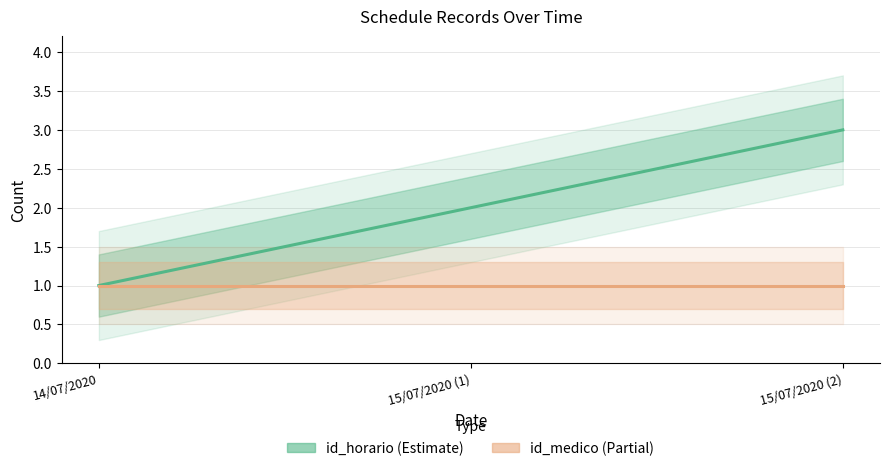

What is the label of the 3rd point from the left?

15/07/2020 (2)